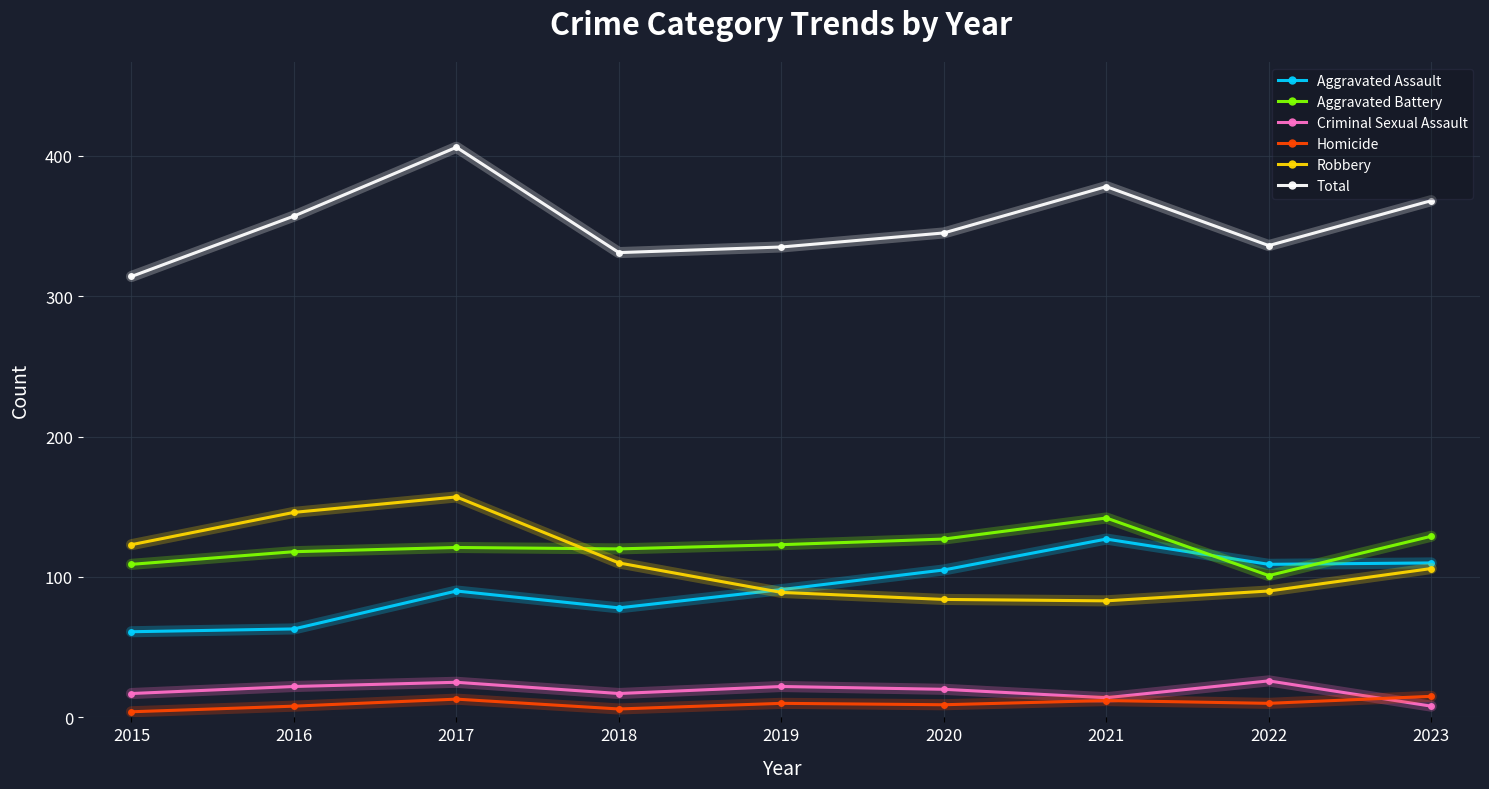

What is the spread (max minus min) of values at 2017?

393